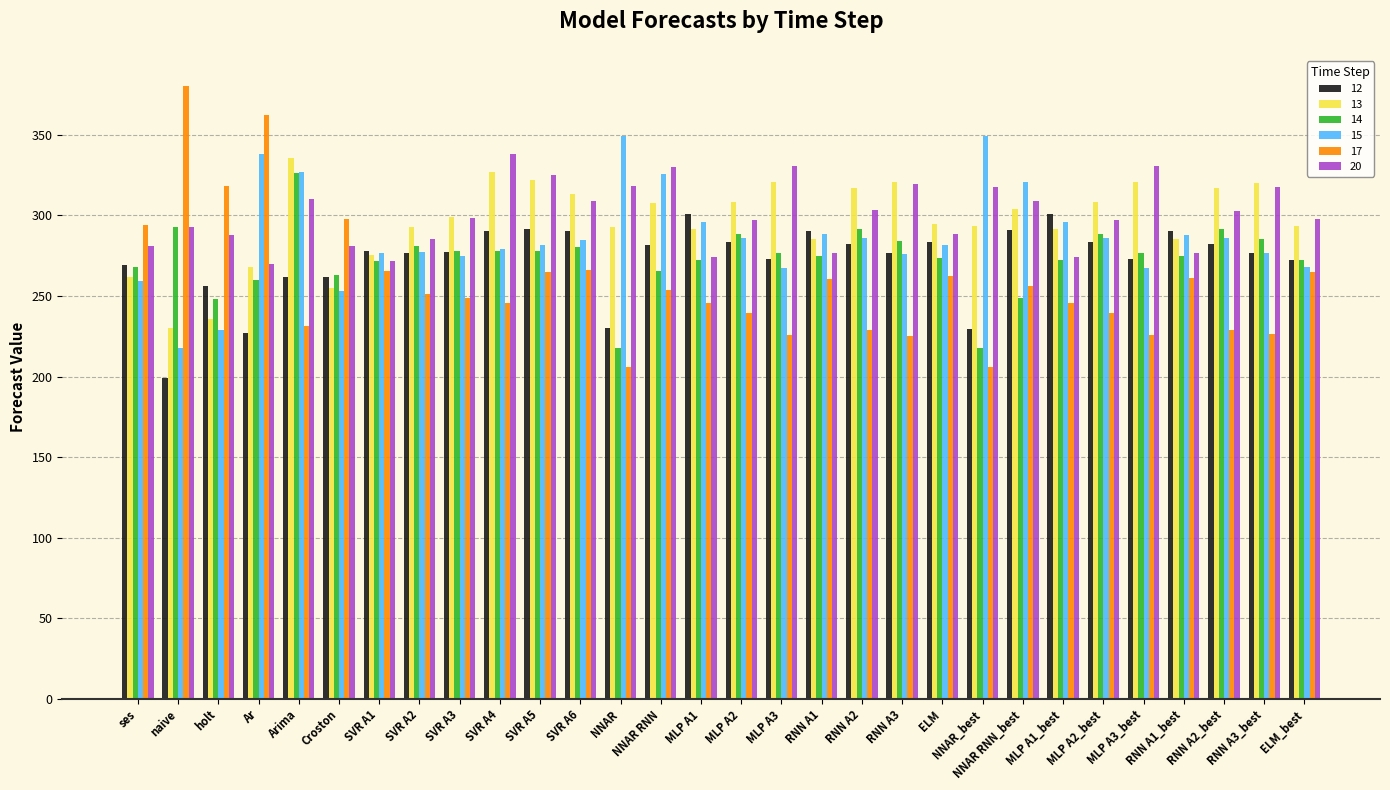

What is the spread (max minus min) of values at naive?

181.0